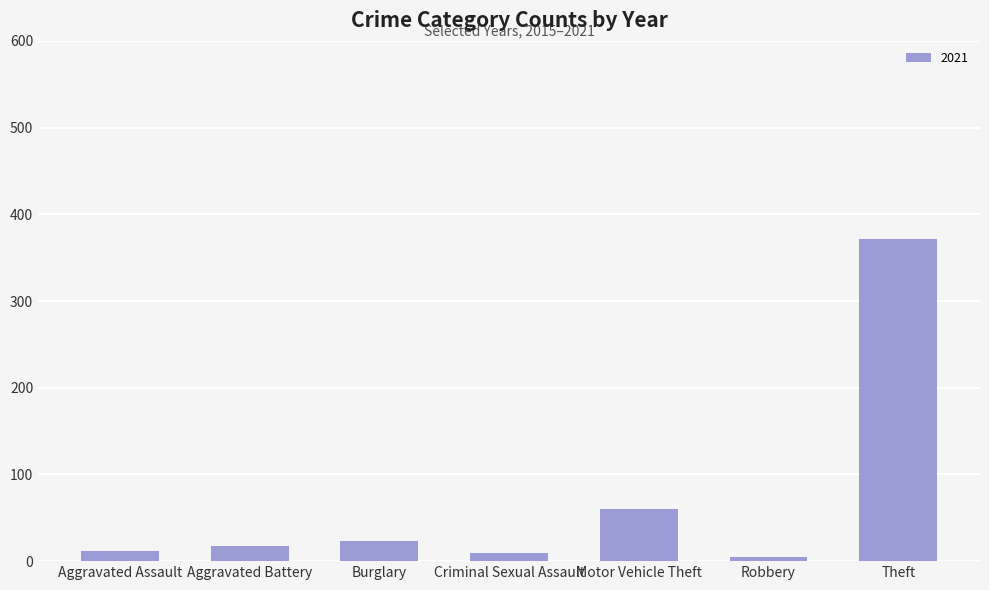

What is the sum of the values at Theft and Burglary?

394